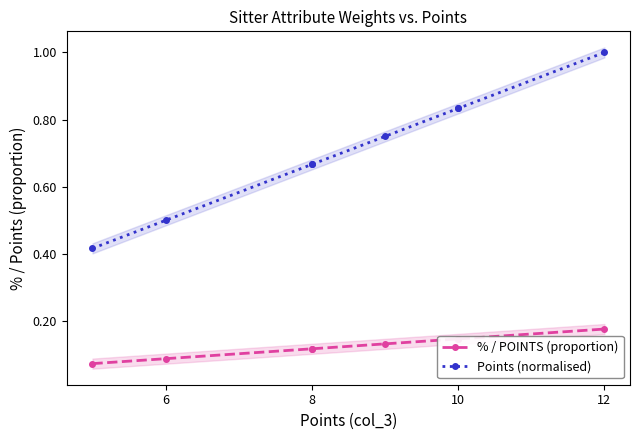

What is the highest value of the % / POINTS (proportion) series?

0.2